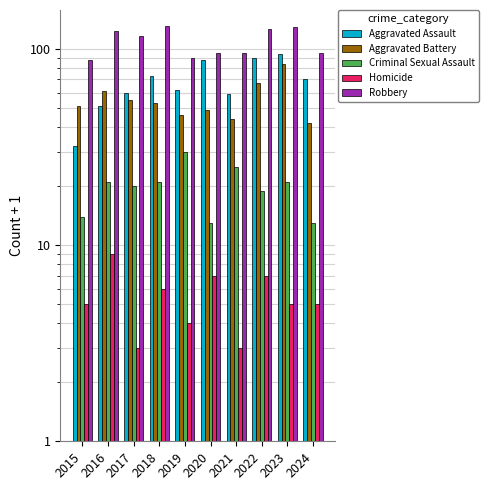

What value does the Aggravated Assault series have at 2020, to the nearest 5?

90